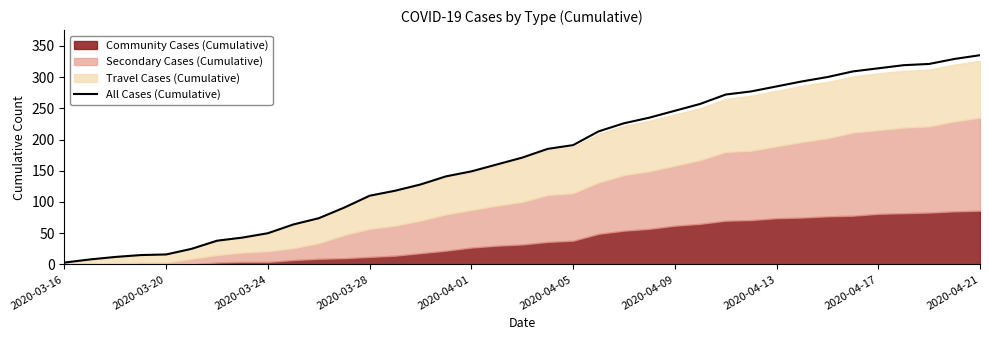

What value does the data have at 17, to the nearest 50?

150